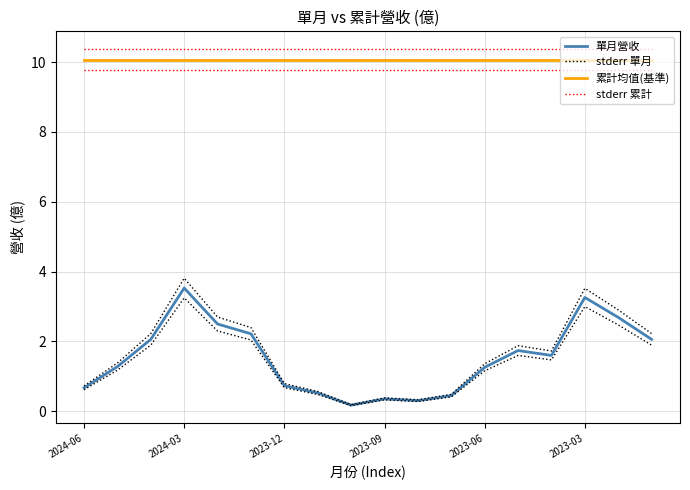

Which series changed the most between 16 and 17?

stderr 單月